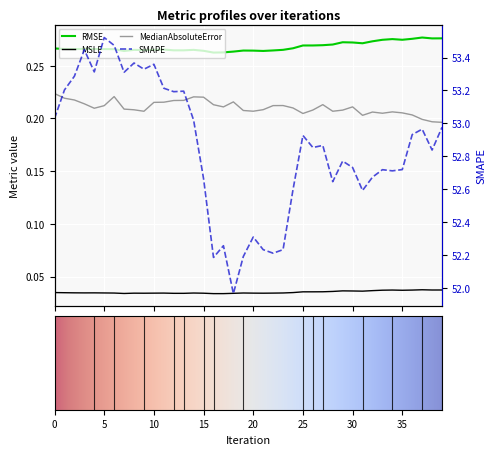

What are all the series names shown in the legend?

RMSE, MSLE, MedianAbsoluteError, SMAPE